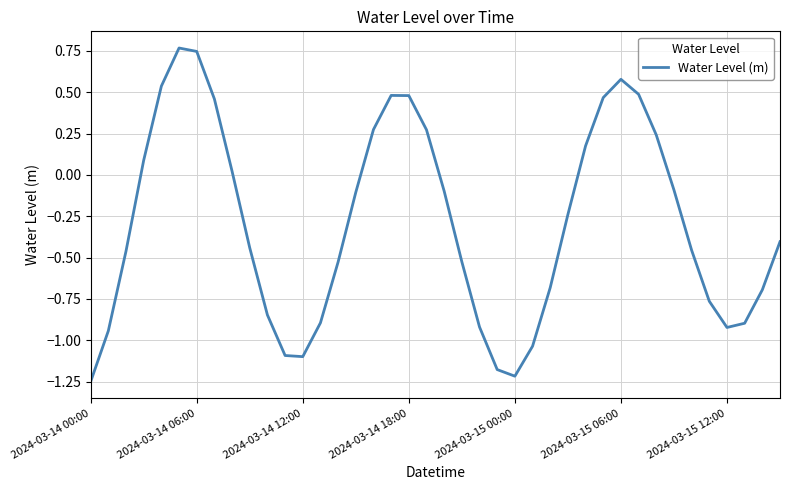

Count the number of values greater than 0.

15